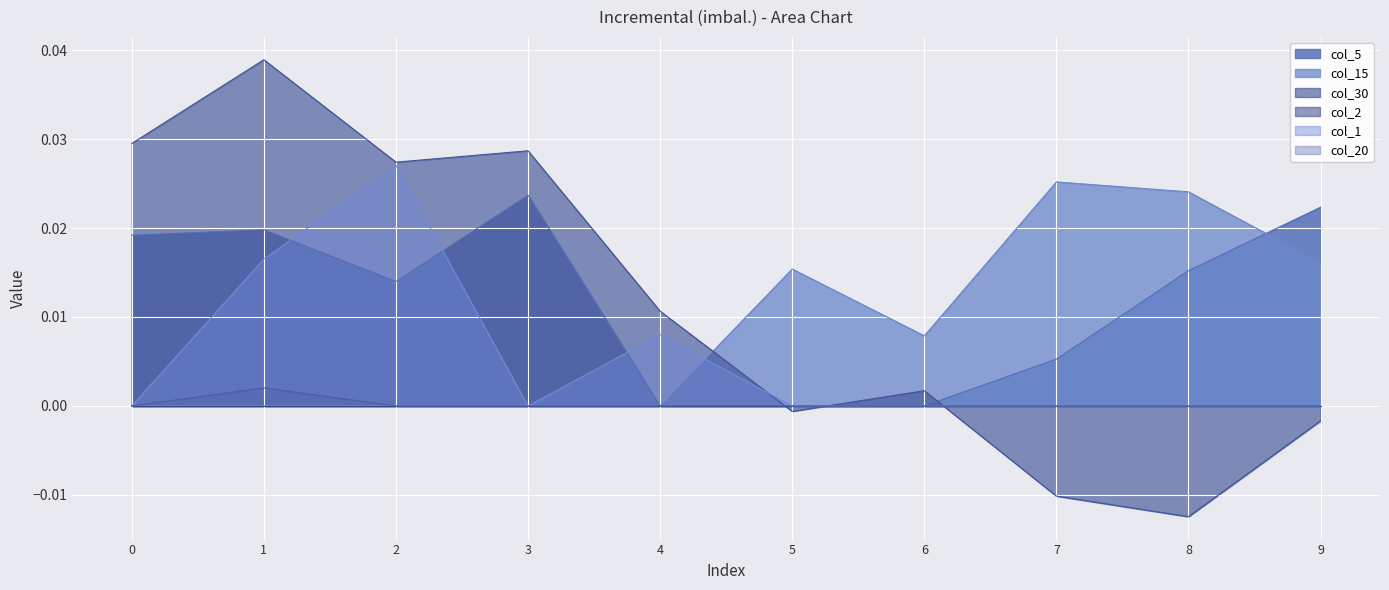

True or false: col_5 has more than 1 interior local peaks.

True